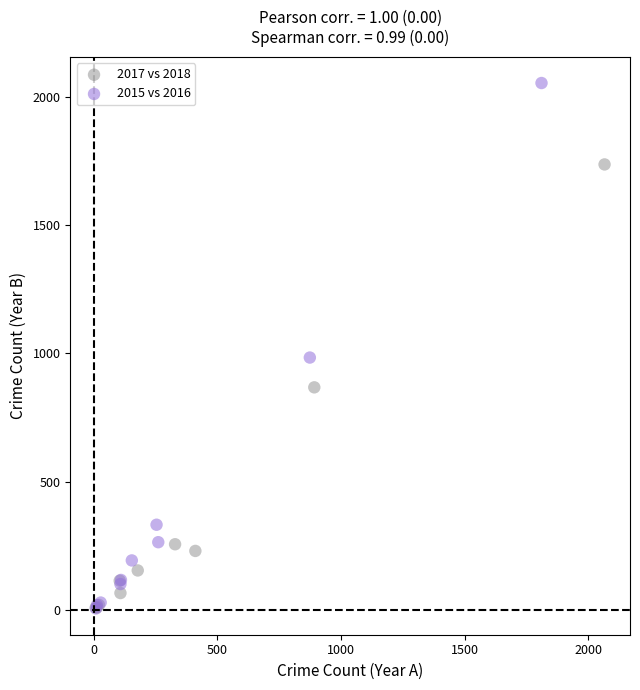

Which series has the widest spread of Y values?

2015 vs 2016